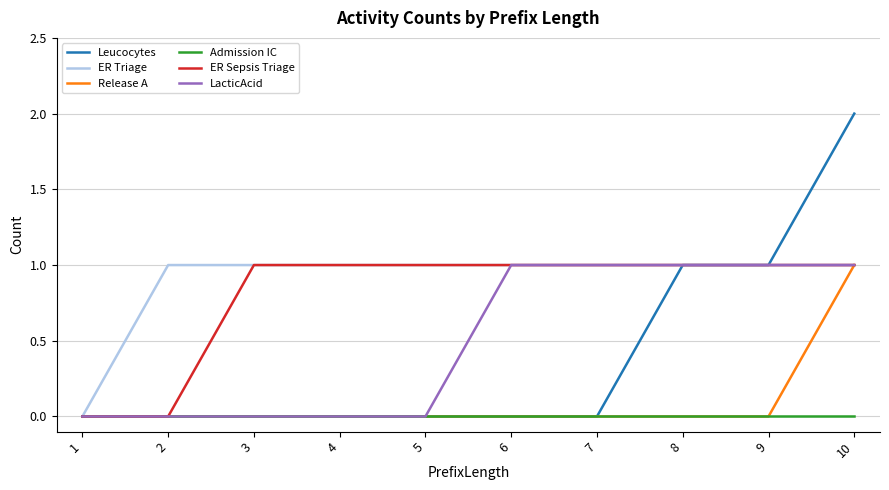

Is the value of LacticAcid at 6 greater than the value of Release A at 2?

Yes